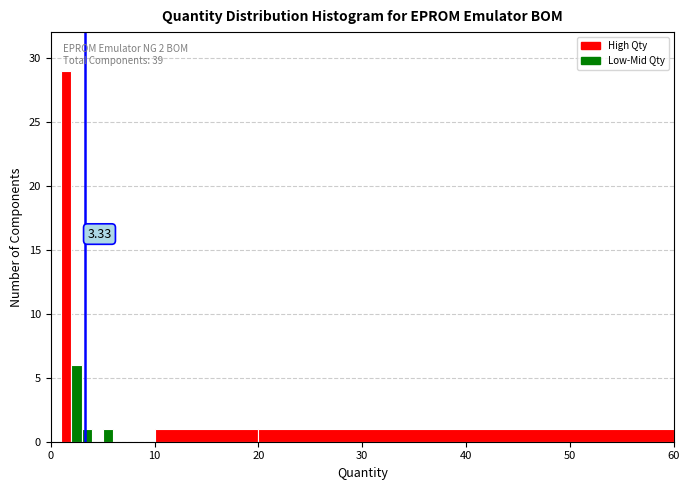

Around what value on the x-axis is the tallest bar? Give the approximate position of its centre, as read against the axis.

2